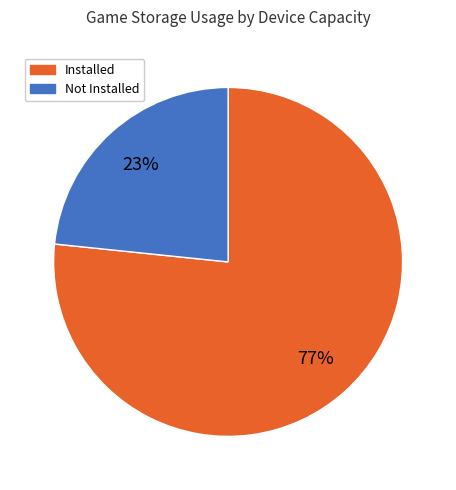

Approximately how many times larger is the value at Installed compared to Not Installed?

3.3